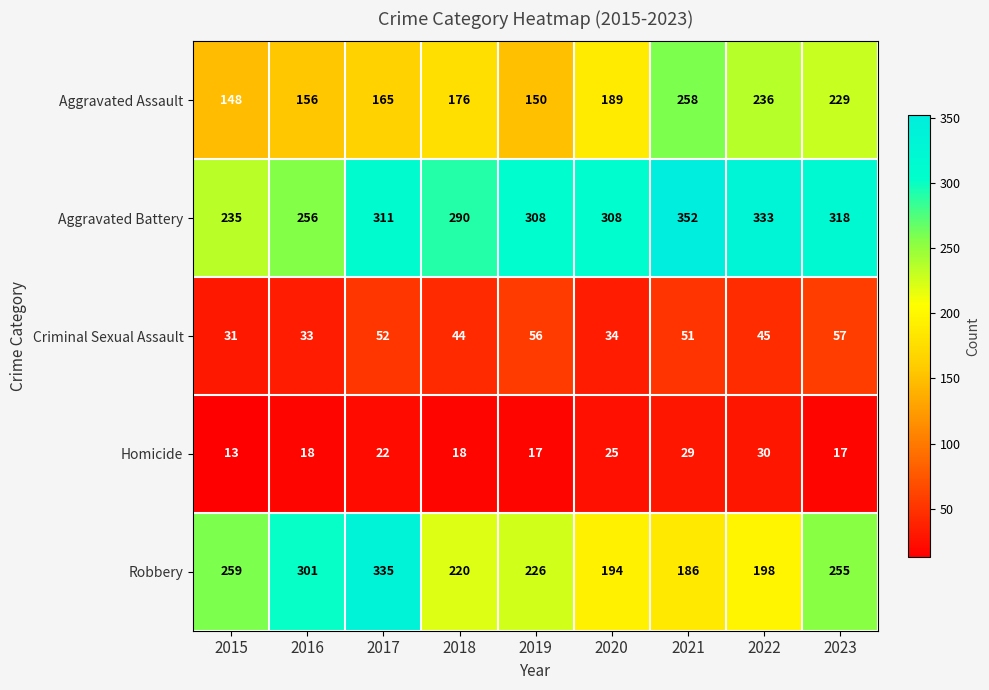

Between 2017 and 2018, which series saw the biggest shift?

Robbery